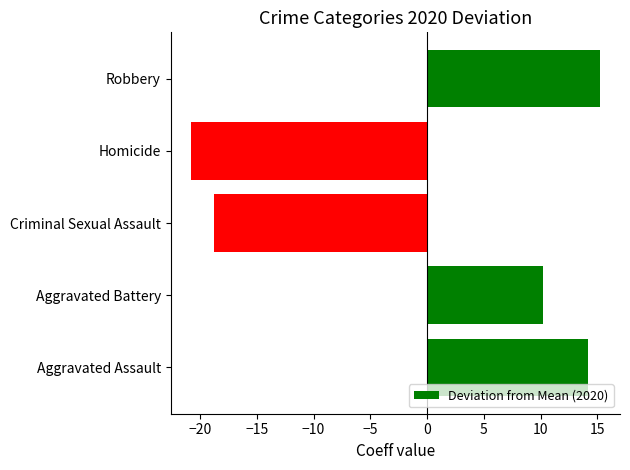

Which has a higher value, Robbery or Aggravated Battery?

Robbery